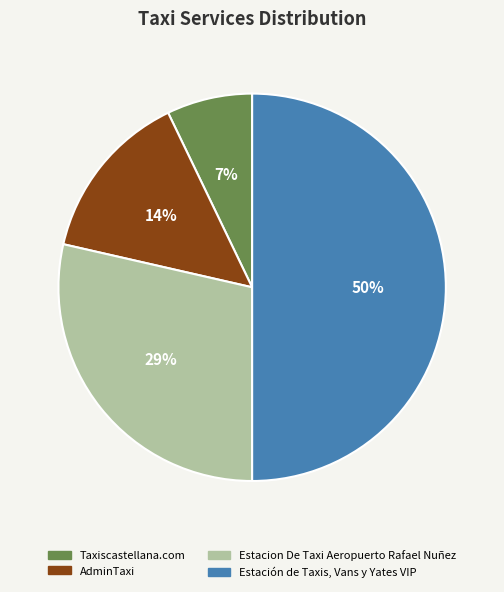

To the nearest percent, what is the combined percentage of Estación de Taxis, Vans y Yates VIP and Taxiscastellana.com?

57%